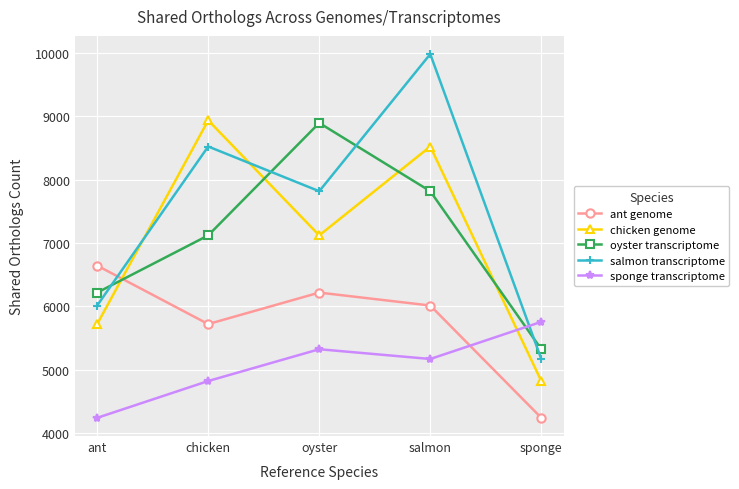

Rank the series at ant from lowest to highest value.

sponge transcriptome, chicken genome, salmon transcriptome, oyster transcriptome, ant genome